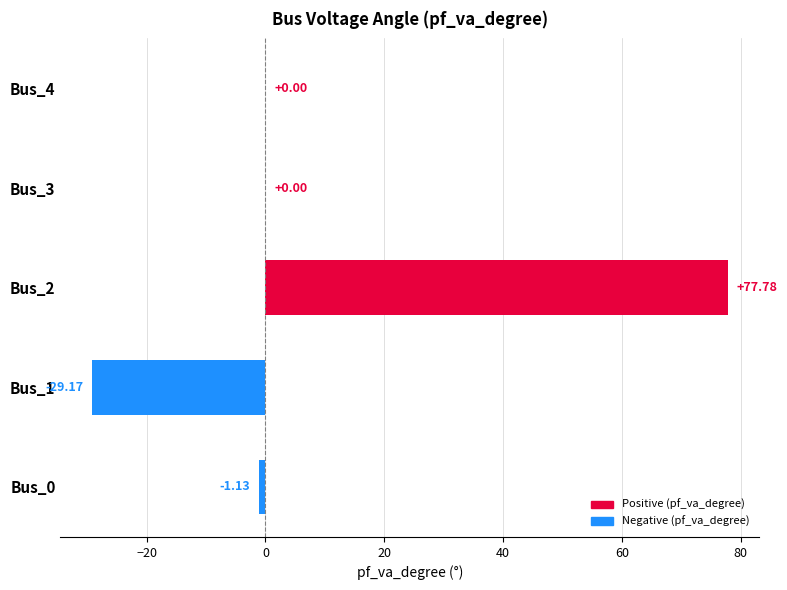

How many distinct data groups are displayed?

1